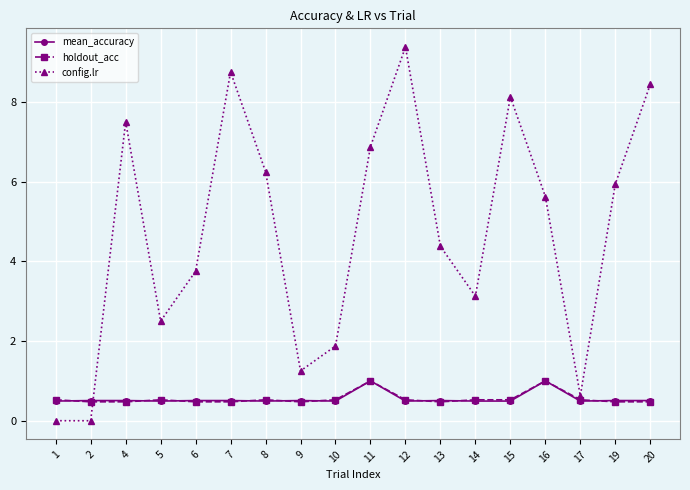

How many lines are shown in the chart?

3